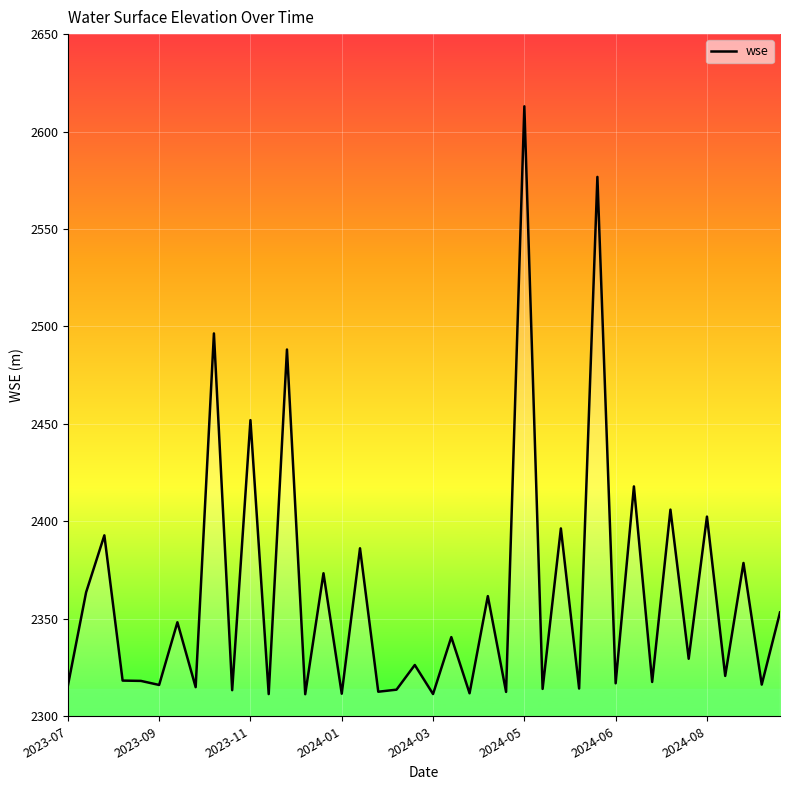

How many distinct data groups are displayed?

1